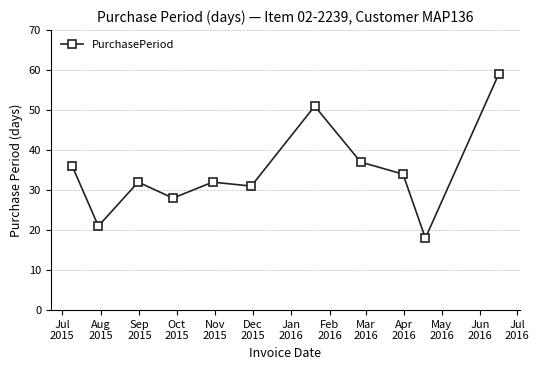

What is the value of the 9th point from the left?

34